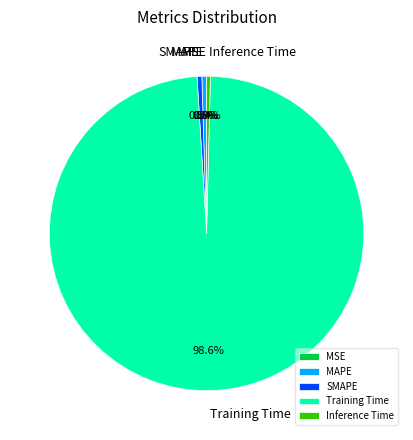

Do SMAPE and Inference Time together represent more than half of the pie?

No